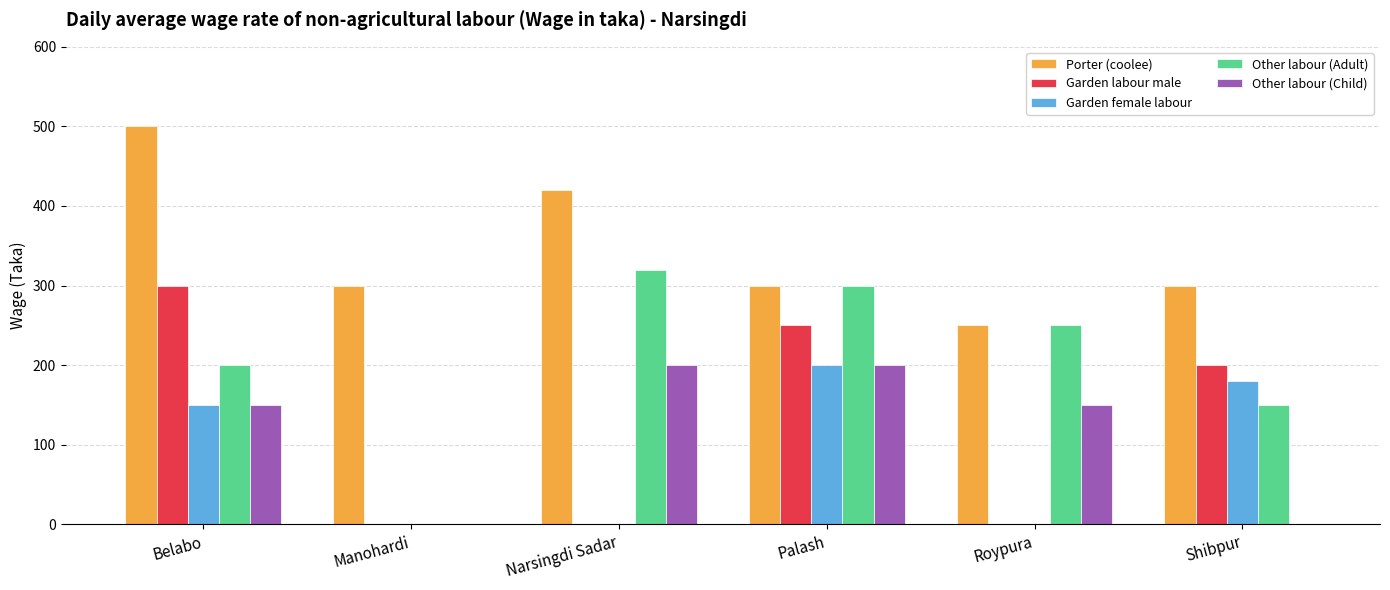

What are all the series names shown in the legend?

Porter (coolee), Garden labour male, Garden female labour, Other labour (Adult), Other labour (Child)